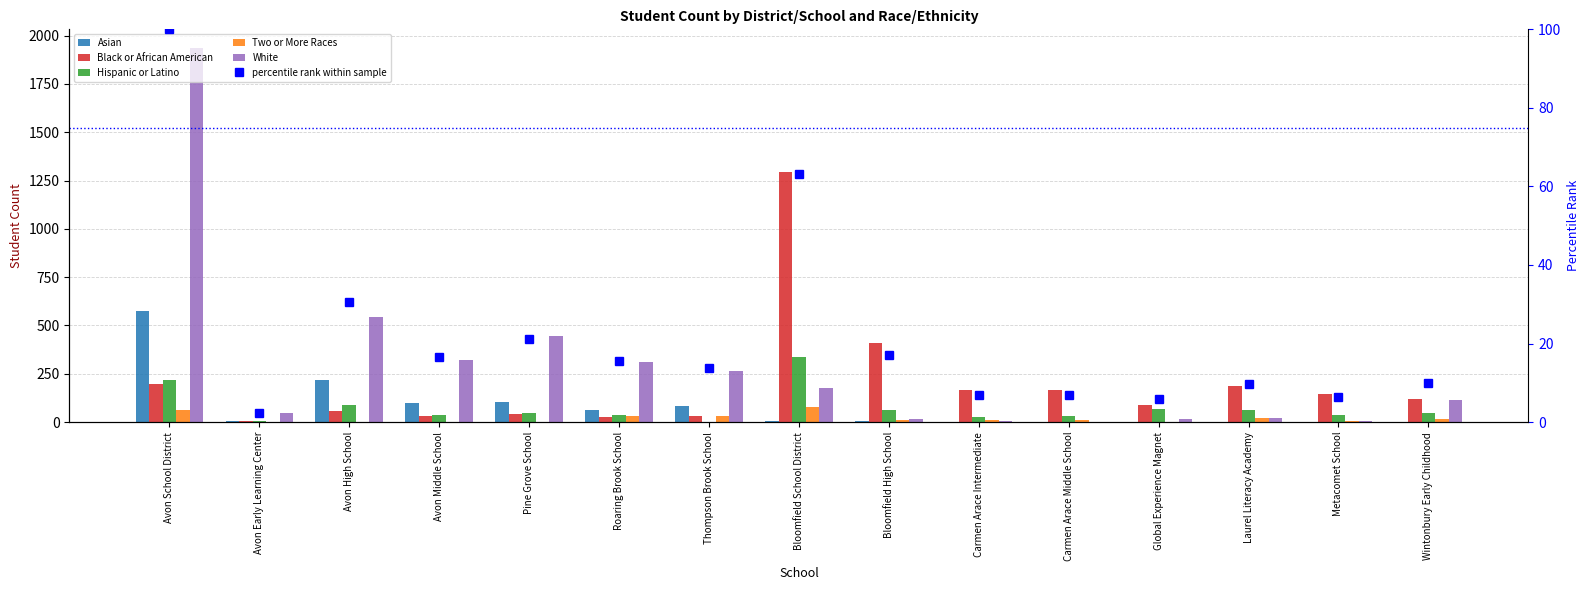

The Asian series shows 277.1 at Metacomet School. True or false?

False